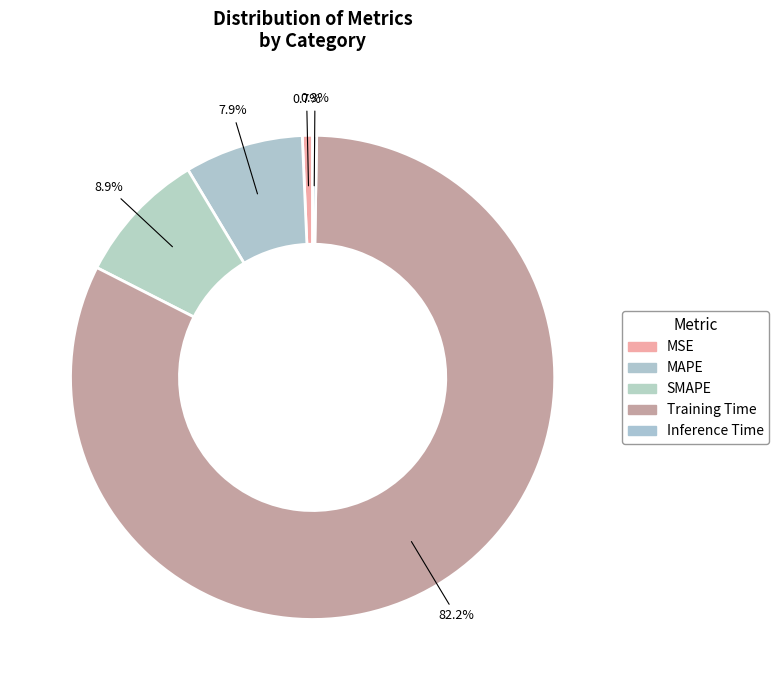

True or false: SMAPE accounts for 22% of the total.

False